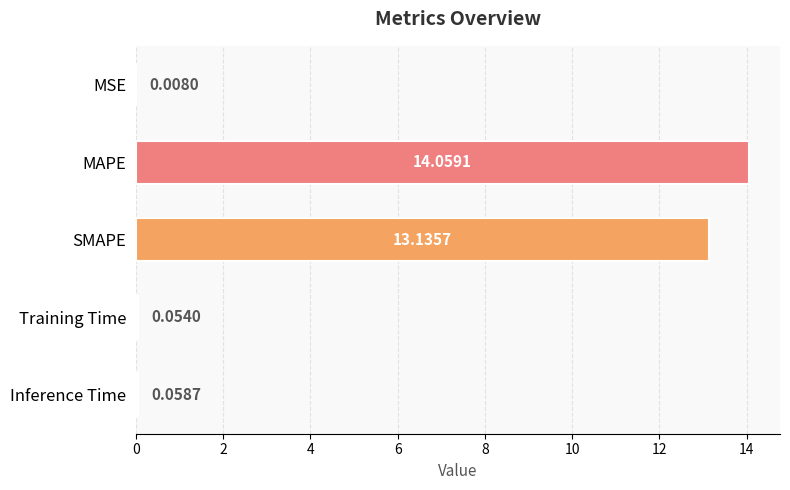

Where is the data nearest to the value 7?

SMAPE